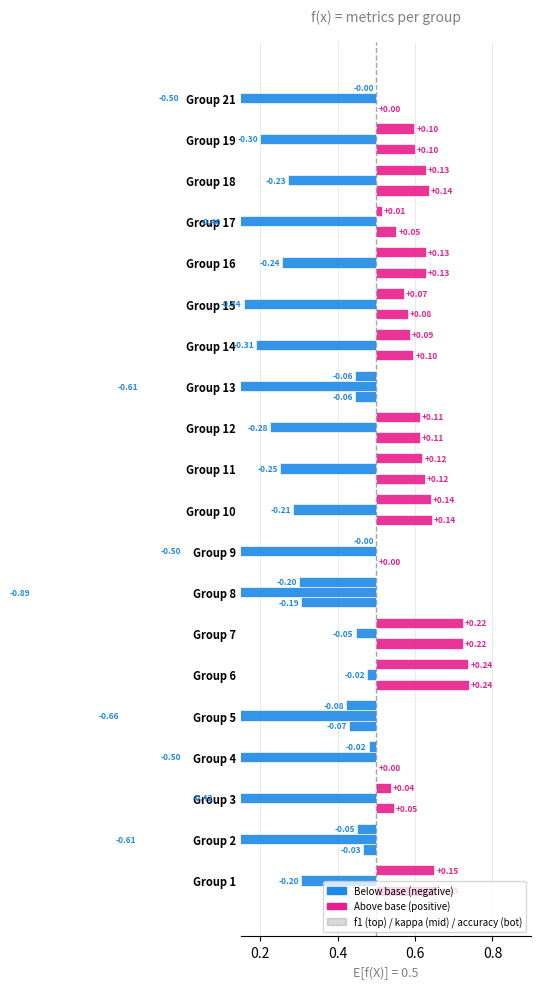

Reading left to right, what are all the values shown in this chart?

f1: 0.7	0.4	0.5	0.5	0.4	0.7	0.7	0.3	0.5	0.6	0.6	0.6	0.4	0.6	0.6	0.6	0.5	0.6	0.6	0.5
kappa: 0.3	-0.1	0.1	0.0	-0.2	0.5	0.4	-0.4	0.0	0.3	0.2	0.2	-0.1	0.2	0.2	0.3	0.1	0.3	0.2	-0.0
accuracy: 0.7	0.5	0.5	0.5	0.4	0.7	0.7	0.3	0.5	0.6	0.6	0.6	0.4	0.6	0.6	0.6	0.6	0.6	0.6	0.5